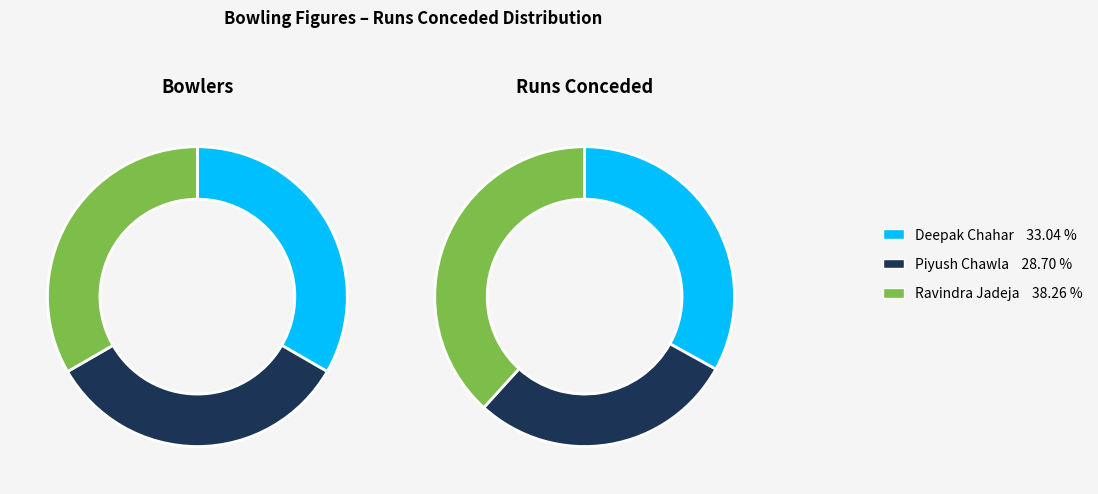

Is the sum of Ravindra Jadeja and Deepak Chahar greater than half?

Yes